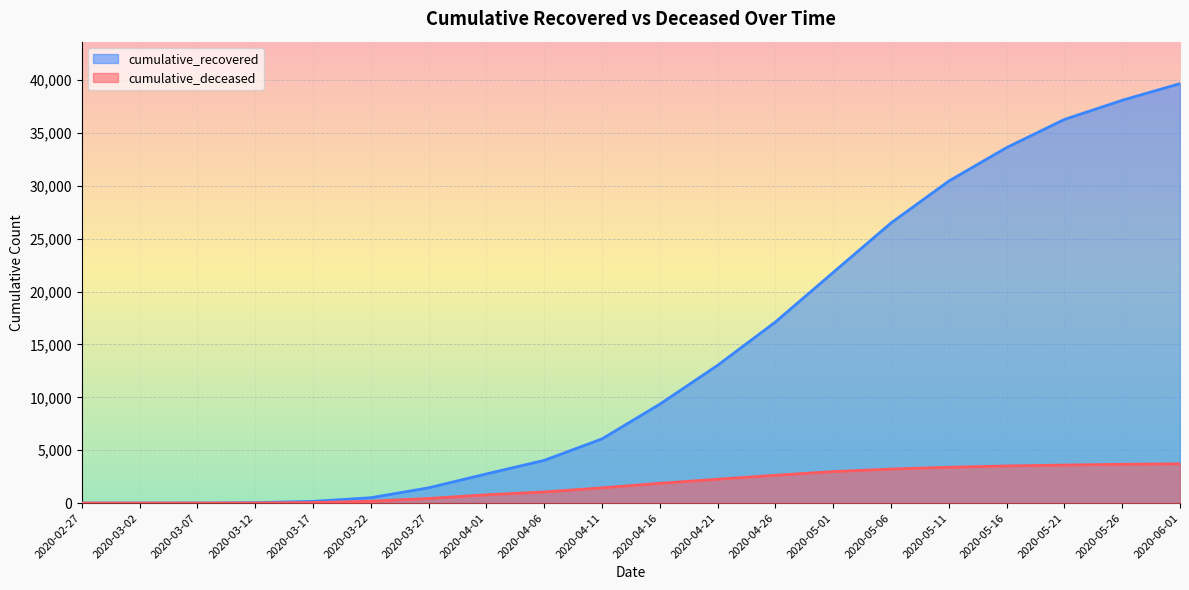

True or false: cumulative_deceased has more than 0 interior local peaks.

False